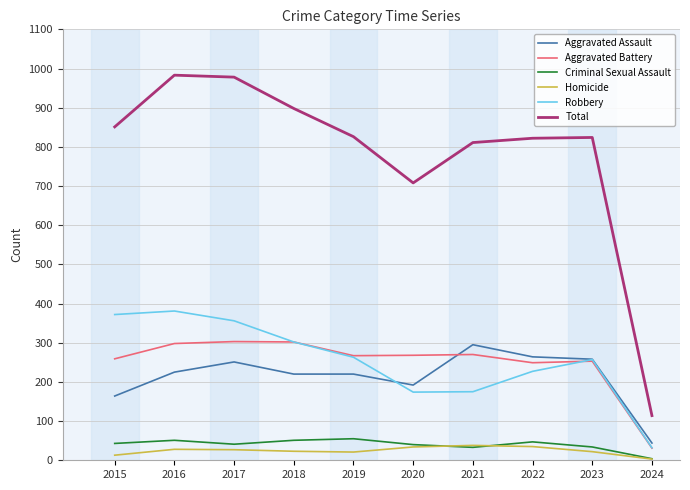

What is the minimum value shown in the chart?

3